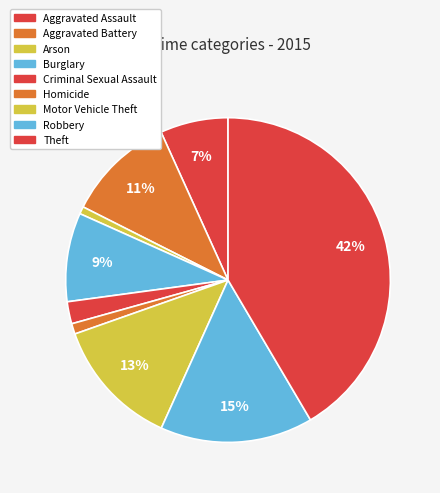

The Burglary slice represents 16% of the pie. True or false?

False